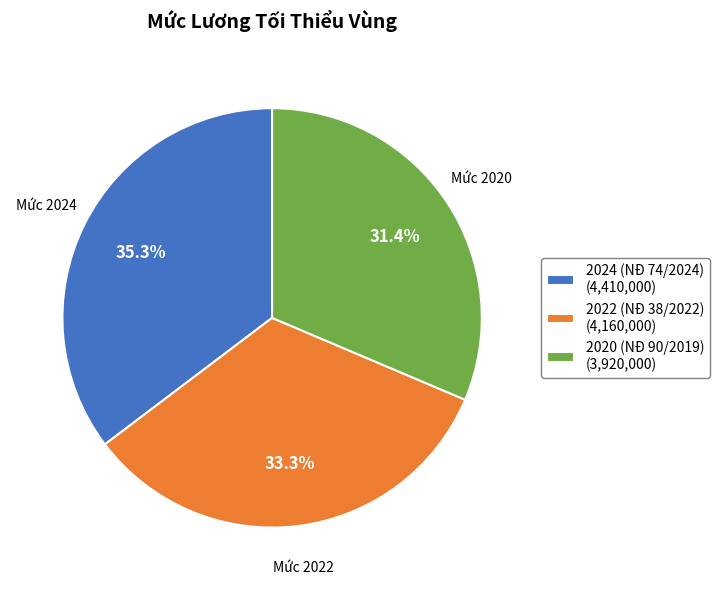

What percentage is NOT represented by 2024 (NĐ 74/2024)?

64.7%